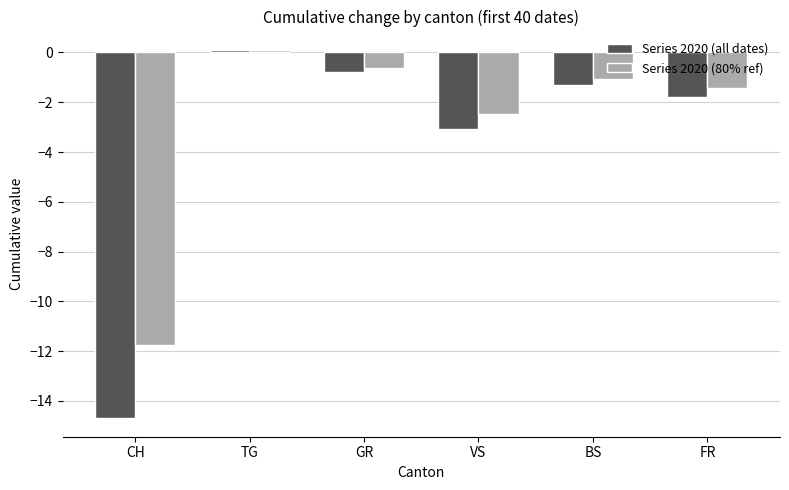

Which series has the widest spread of values?

Series 2020 (all dates)